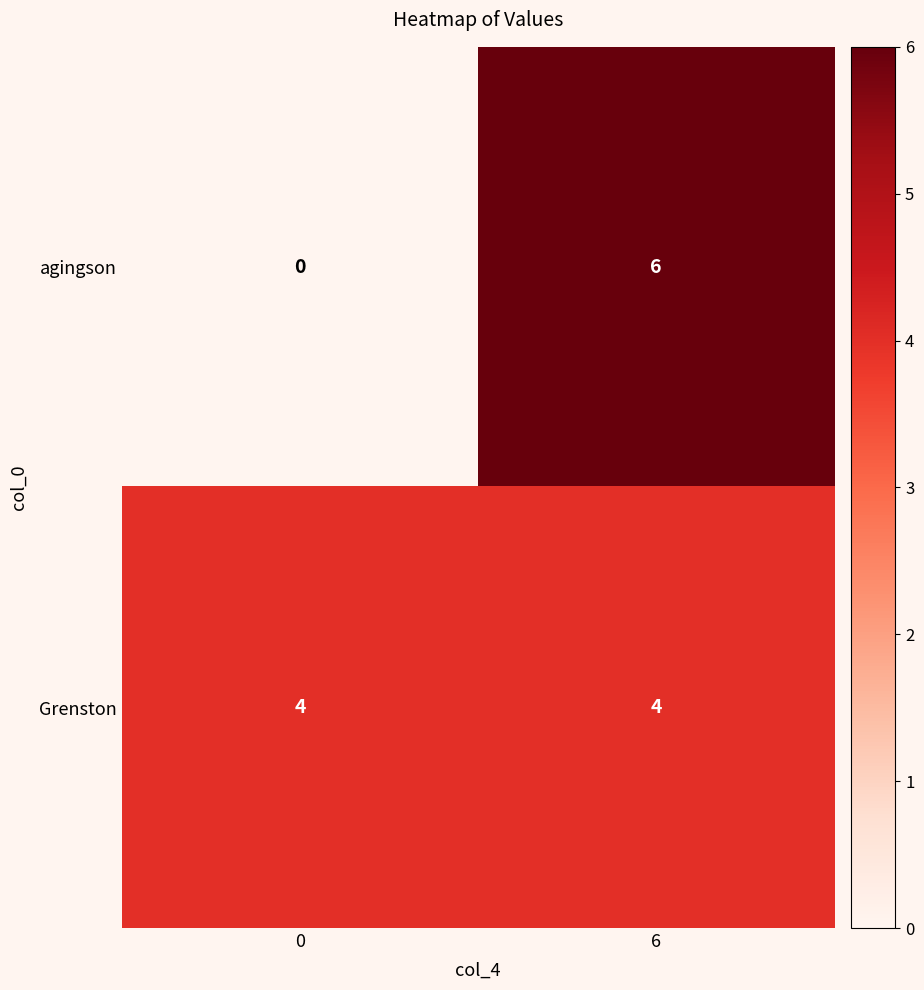

How many series are shown in this chart?

2